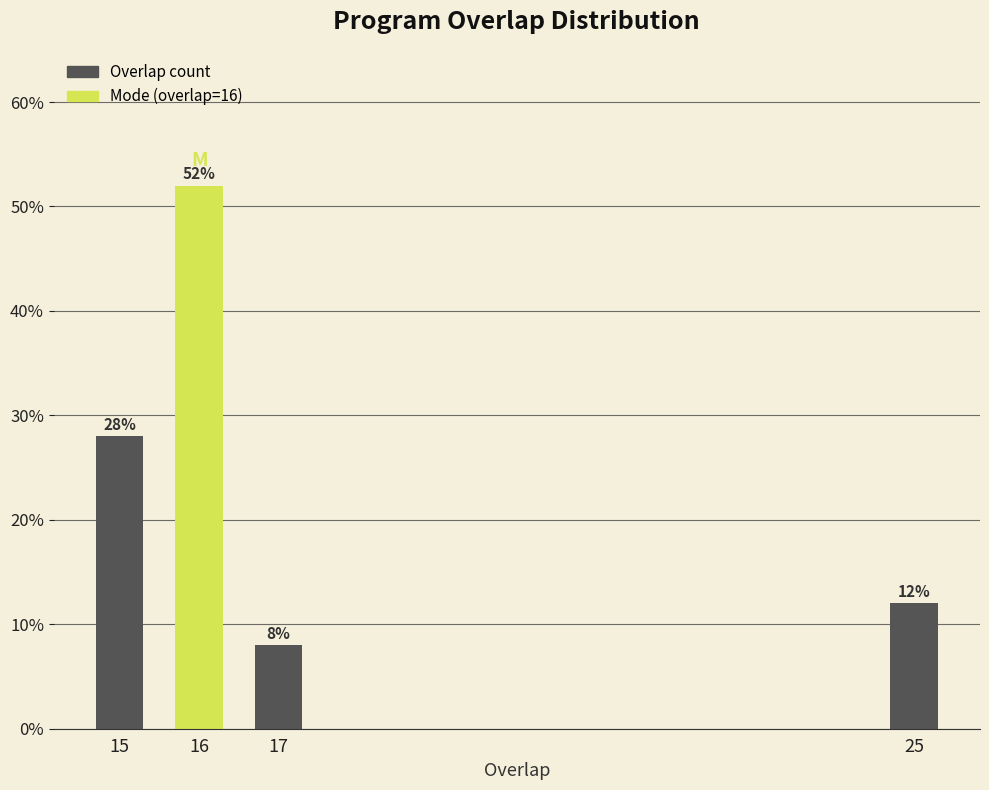

Reading left to right, what are all the values shown in this chart?

15=28.0	16=52.0	17=8.0	25=12.0